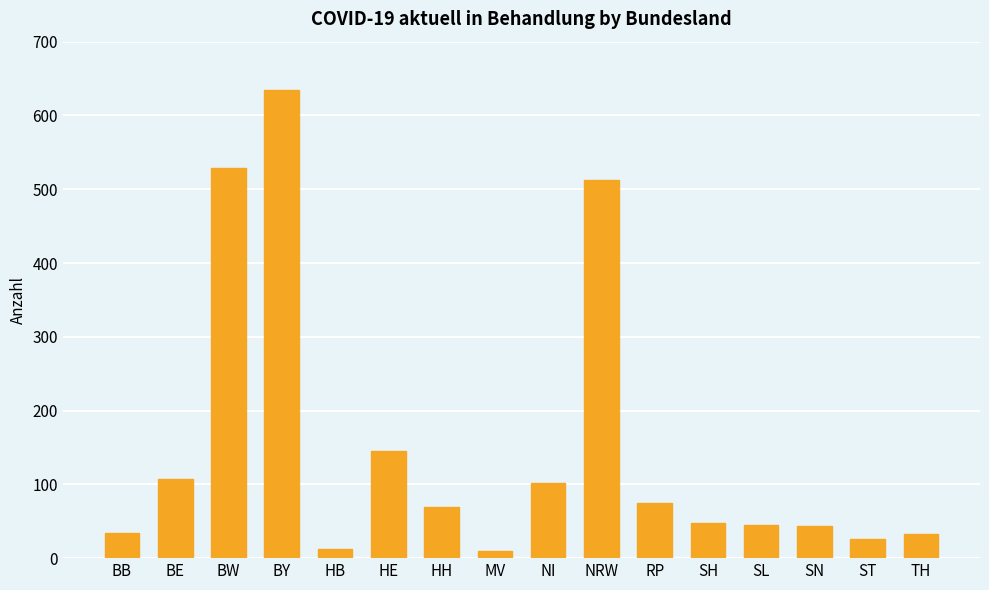

Between SL and NI, which is larger?

NI